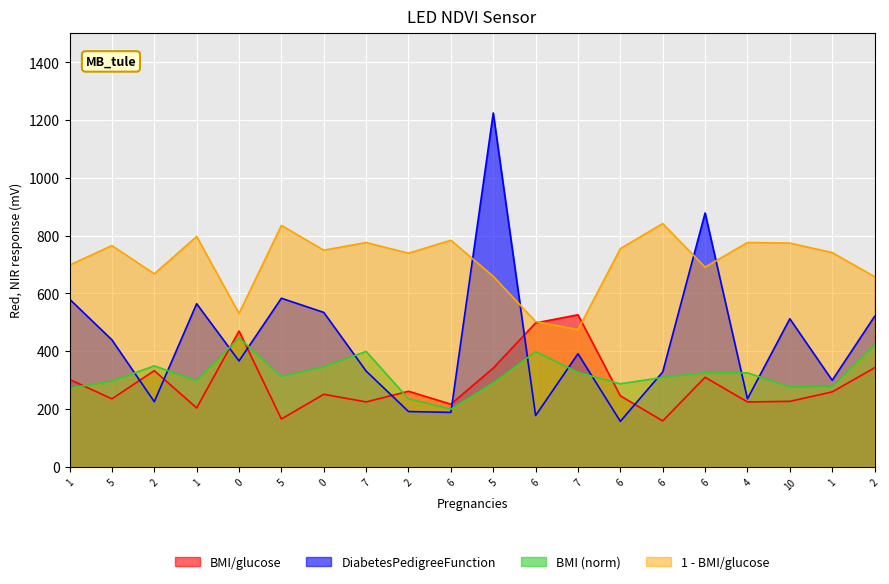

Which has a higher value, 2 or 5?

2